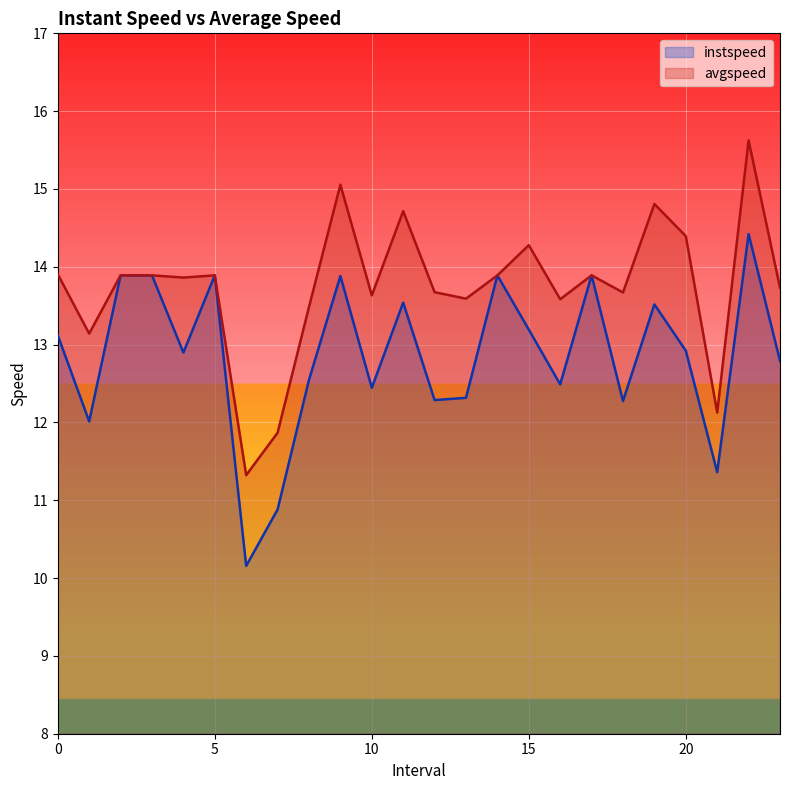

What is the difference between the instspeed values at 7.0 and 13.0?

1.4